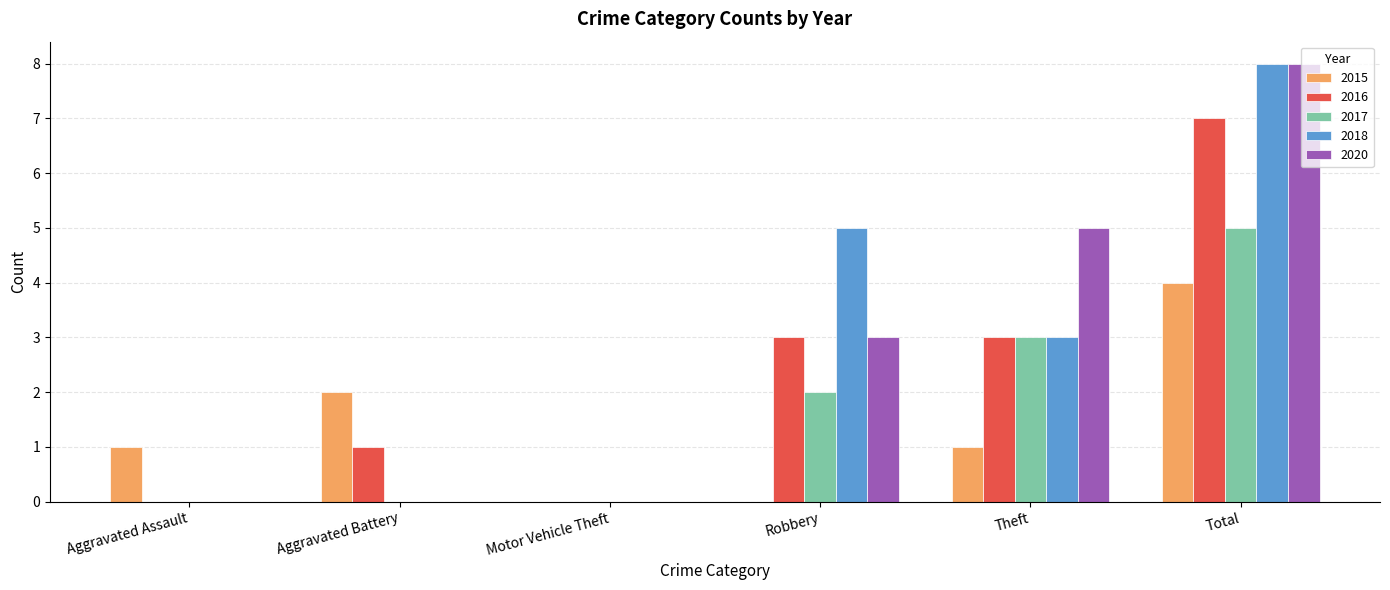

The value of 2015 at Theft is 0. True or false?

False